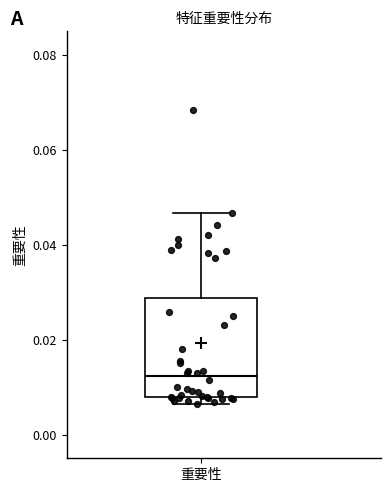

Where is the lower edge of the box for 重要性 on the y-axis? The values are not printed on the chart, so give them approximately, as read against the axis.

0.008